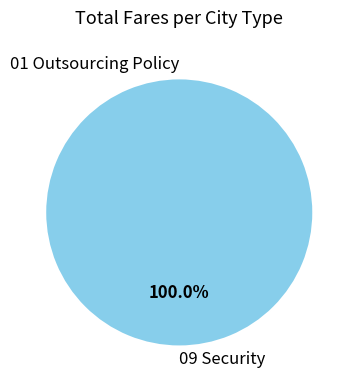

Rank the categories by value from highest to lowest.

09 Security, 01 Outsourcing Policy